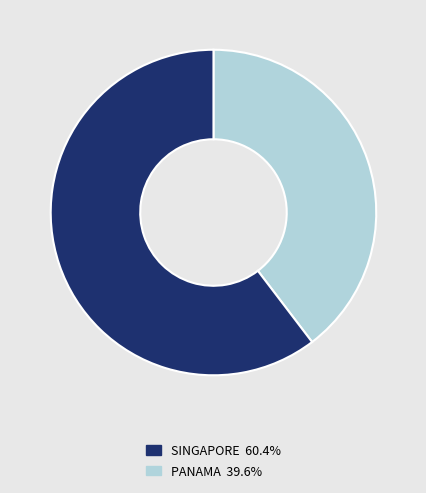

Does any single category account for the majority?

Yes